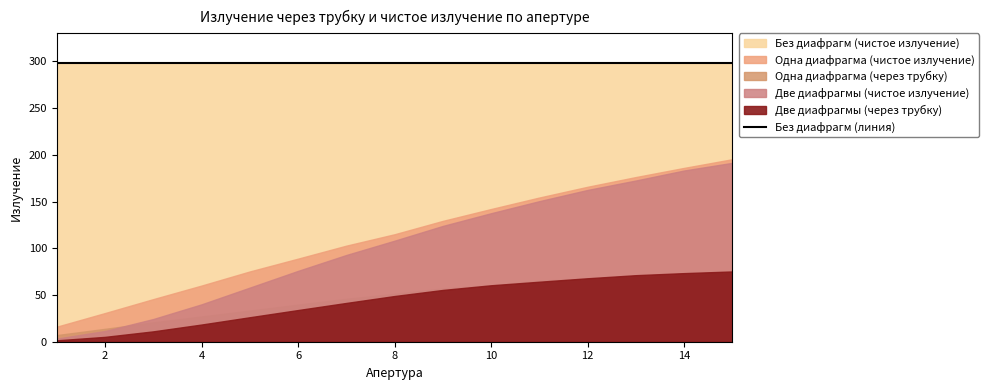

What is the value of the Две диафрагмы (чистое излучение) point at the 7th from the left?

92.8